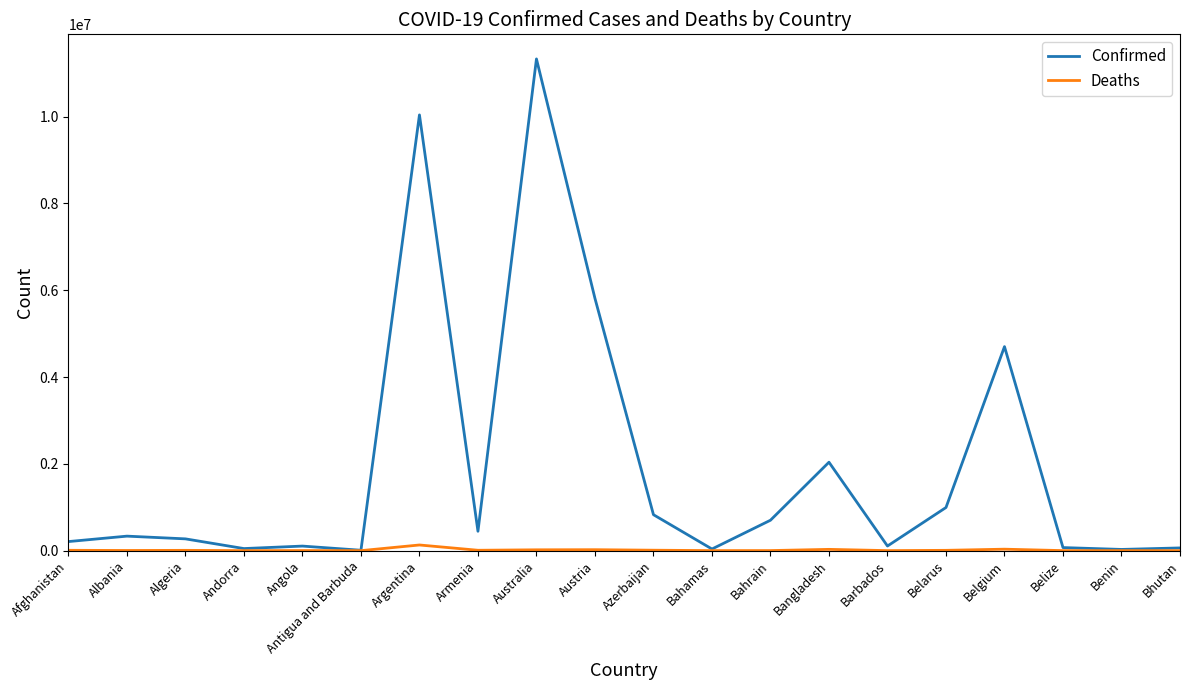

Does the chart have visible grid lines?

No